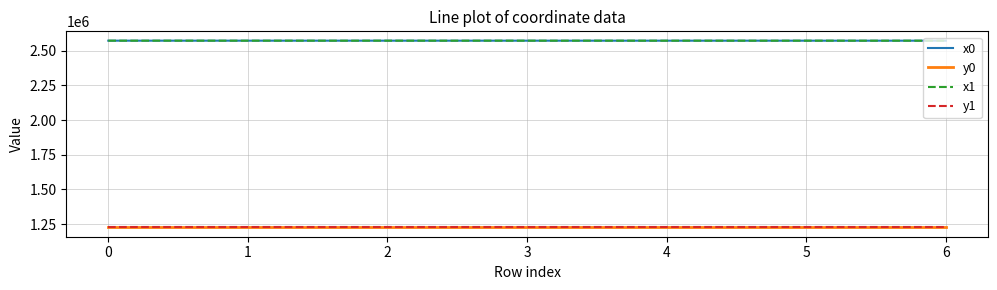

What is the highest value of the y1 series?

1225580.7